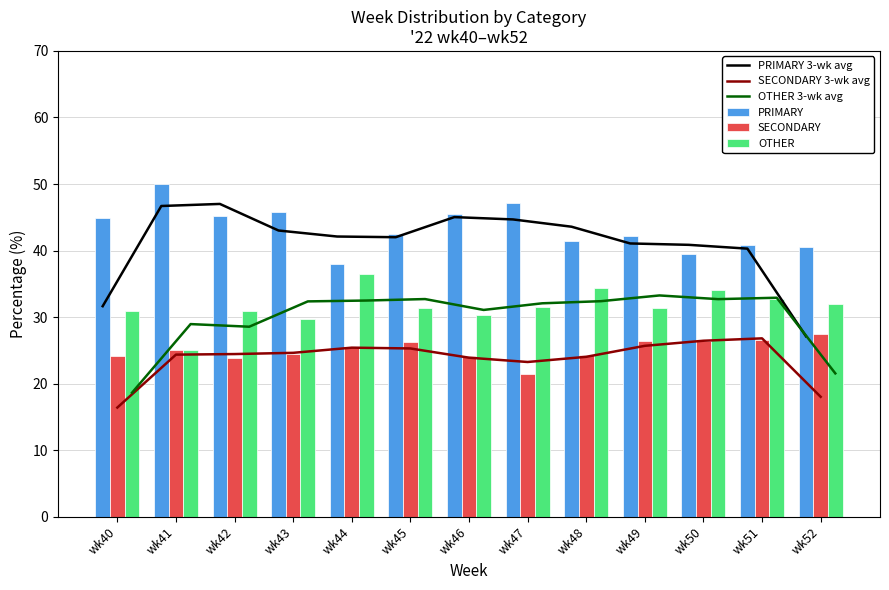

What are all the series names shown in the legend?

PRIMARY 3-wk avg, SECONDARY 3-wk avg, OTHER 3-wk avg, PRIMARY, SECONDARY, OTHER